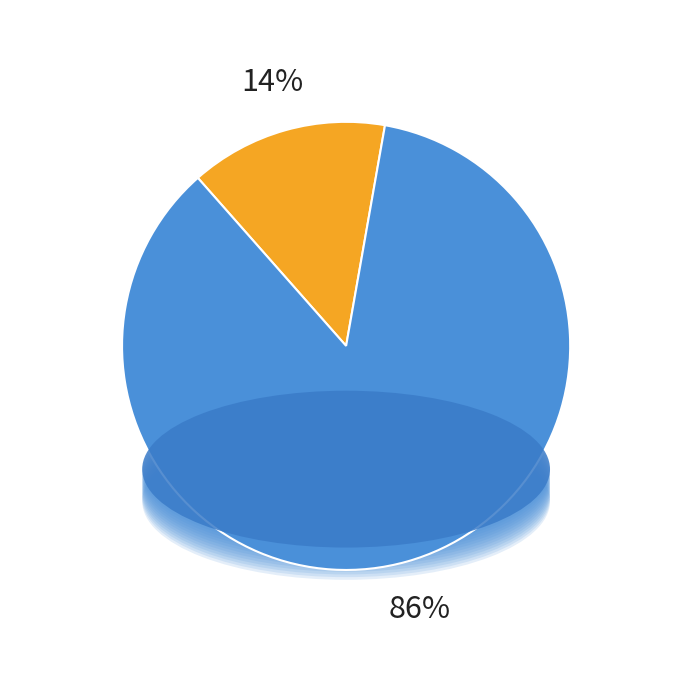

True or false: Other accounts for 86% of the total.

True